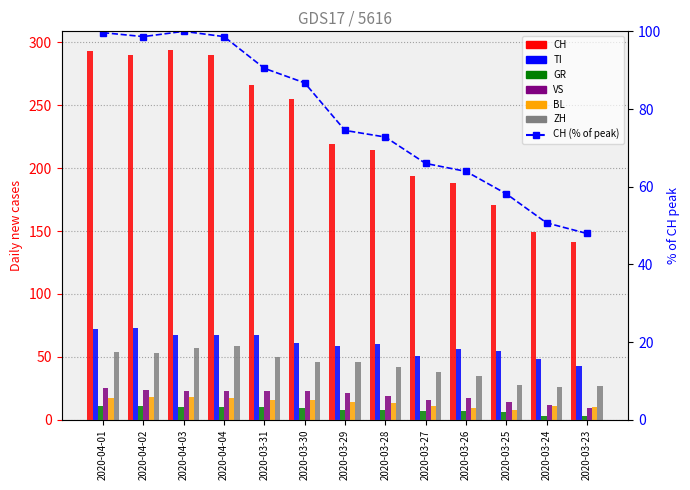

What is the spread (max minus min) of values at 2020-03-31?

256